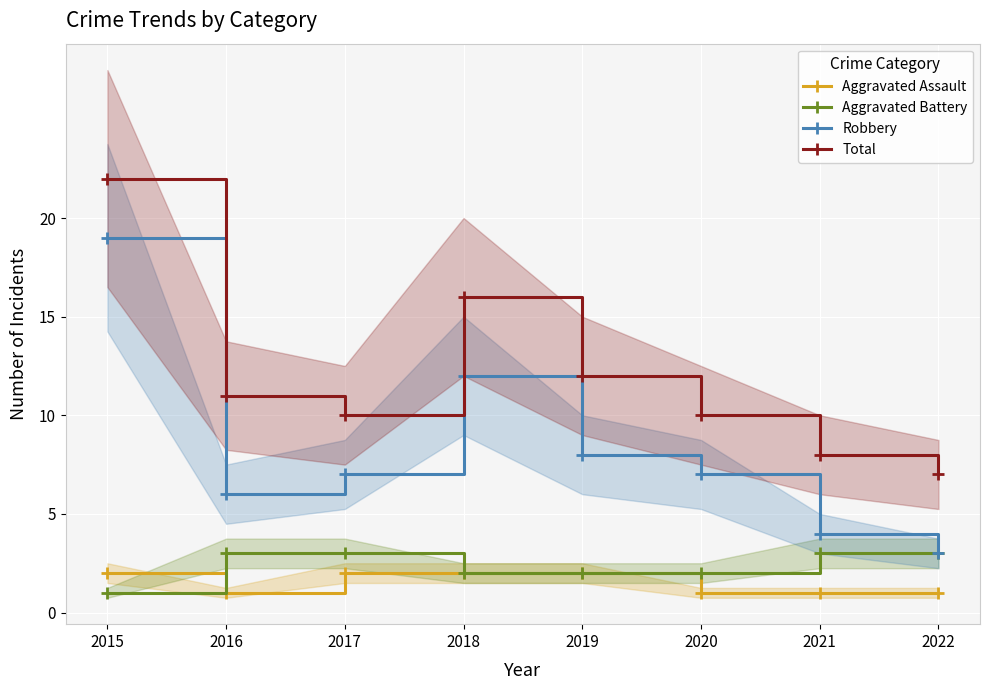

How many lines are shown in the chart?

4